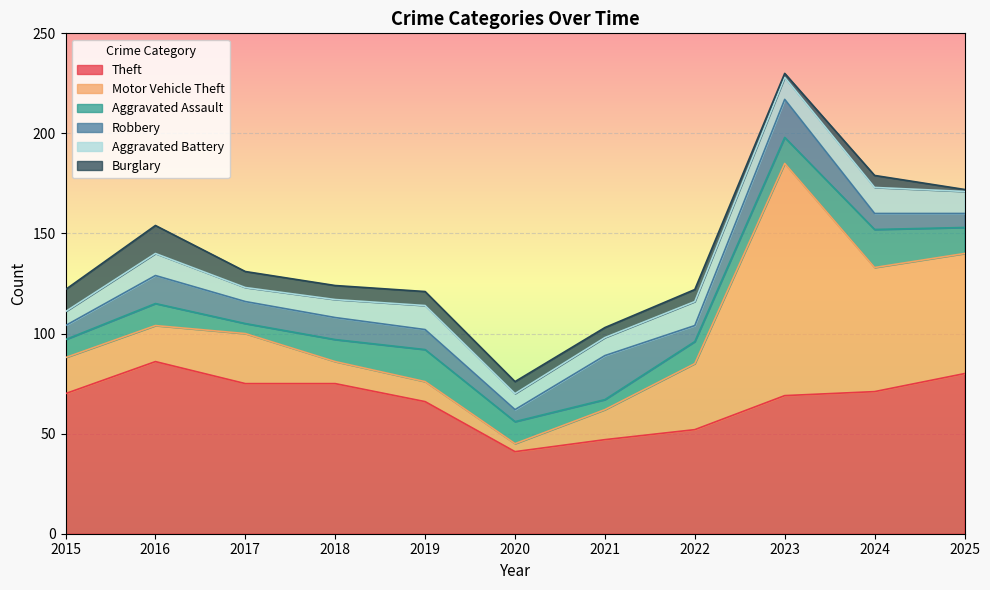

Does the chart display data point markers on the line(s)?

No